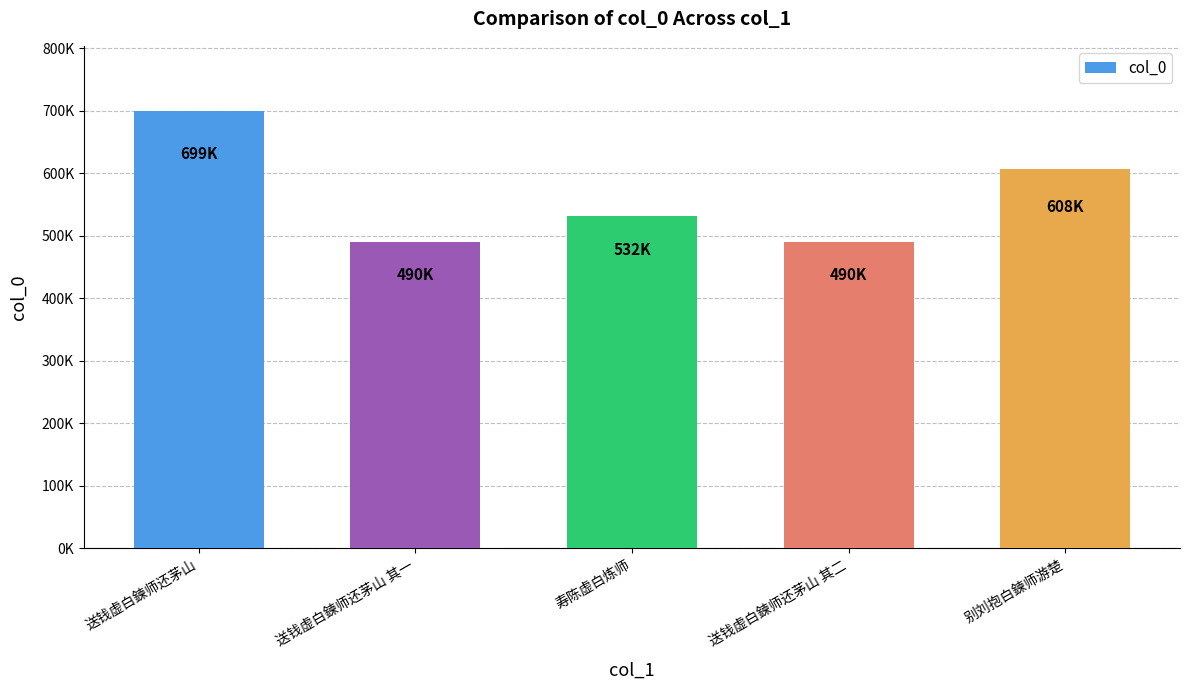

Are the bars horizontal?

No